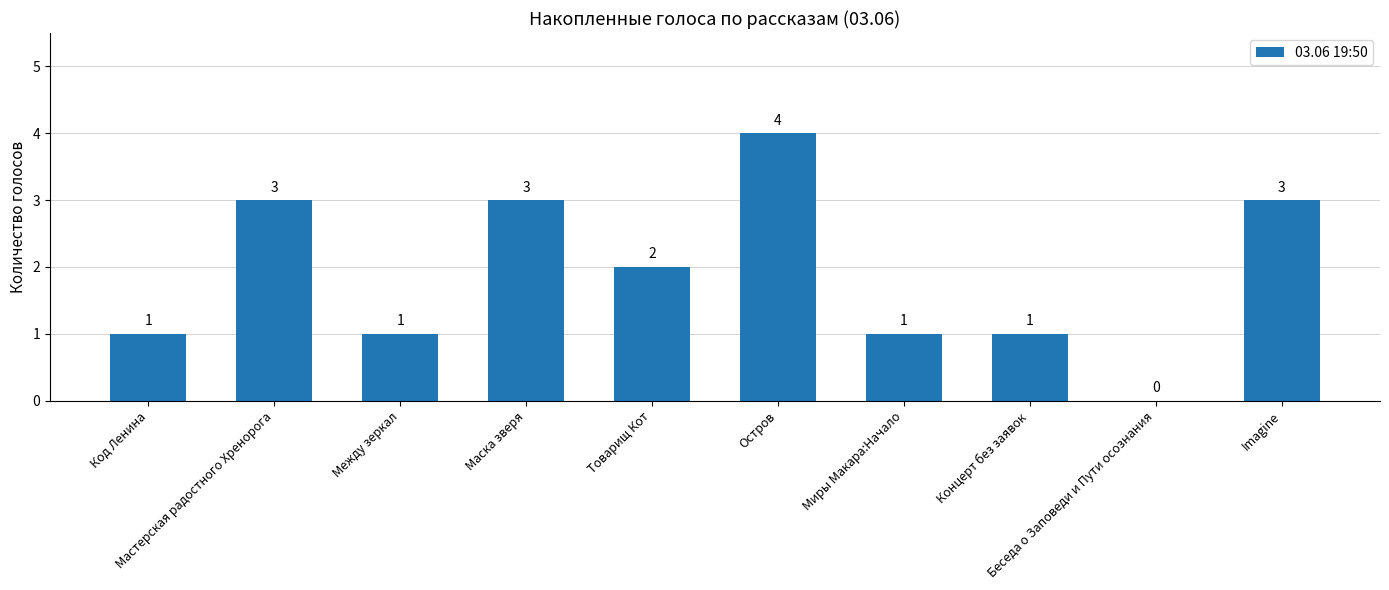

What is the sum of all values?

19